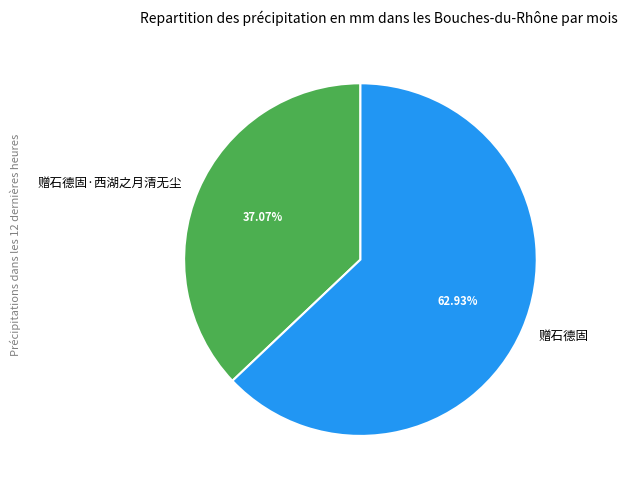

Does any single category account for the majority?

Yes